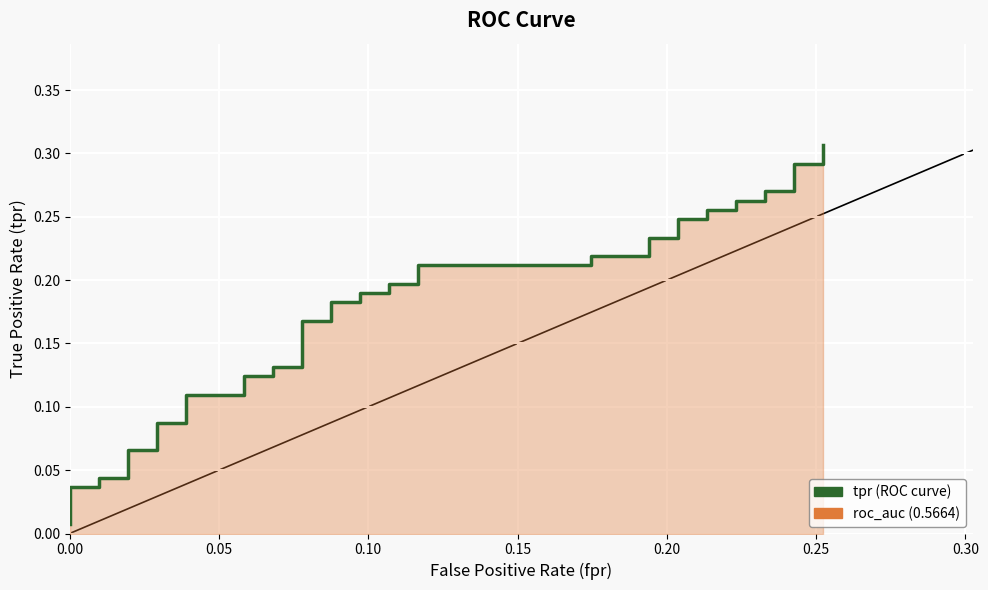

The chart shows a value of 0.0 at 0.10. True or false?

False